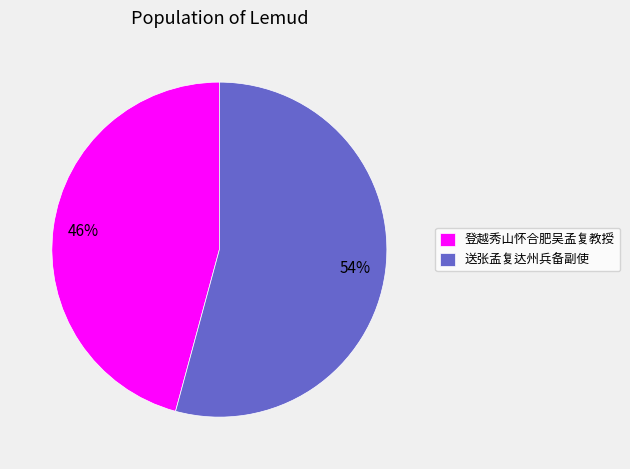

What percentage is the 送张孟复达州兵备副使 slice, to the nearest percent?

54%